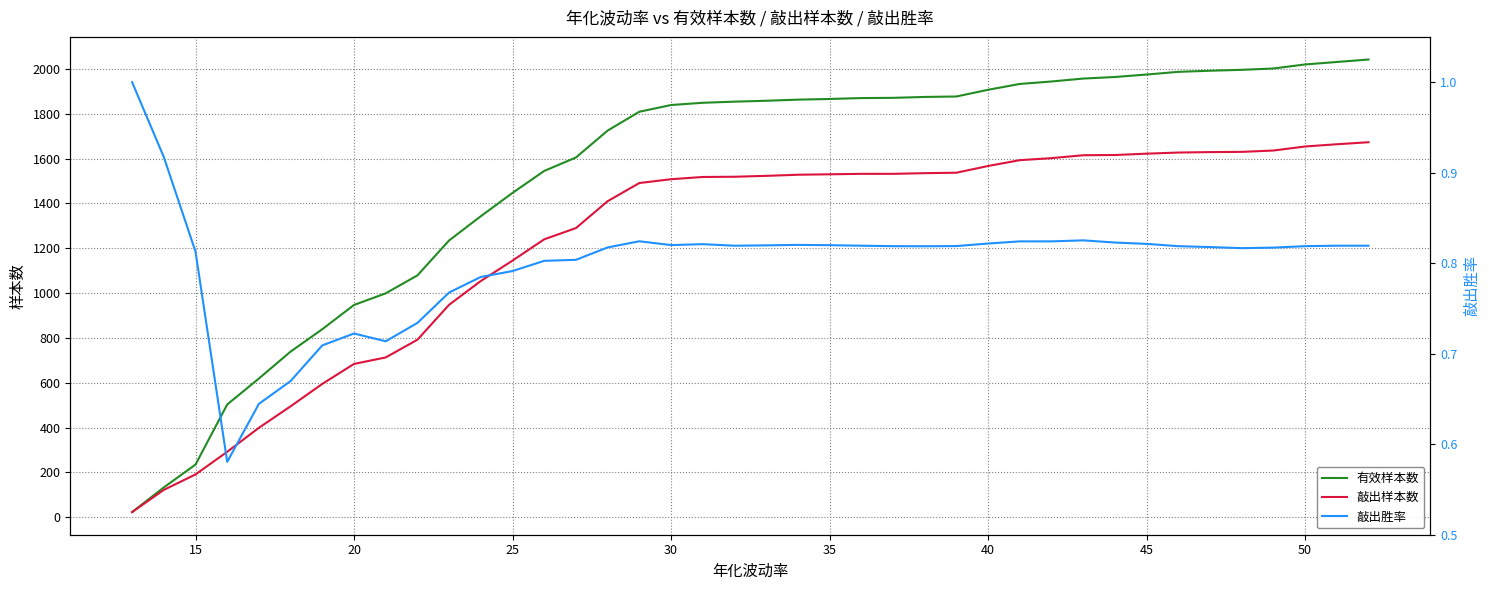

What is the difference between the maximum and minimum values in the 敲出胜率 series?

0.4